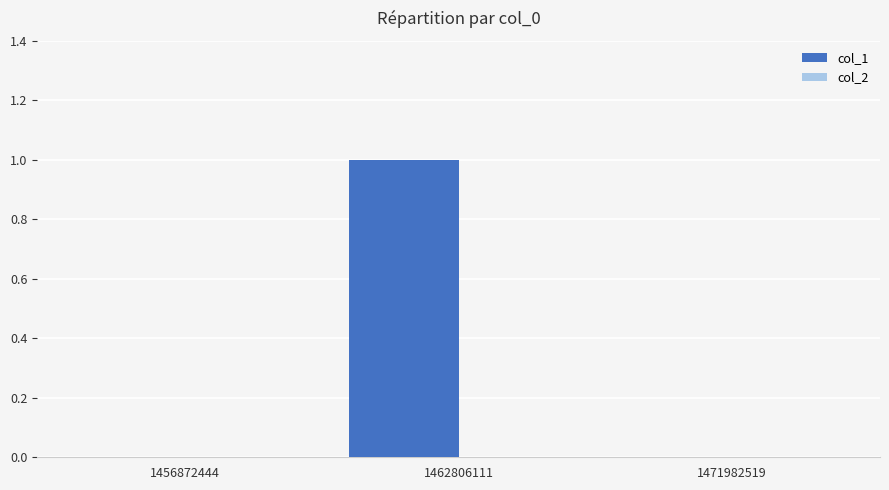

Are the bars horizontal?

No